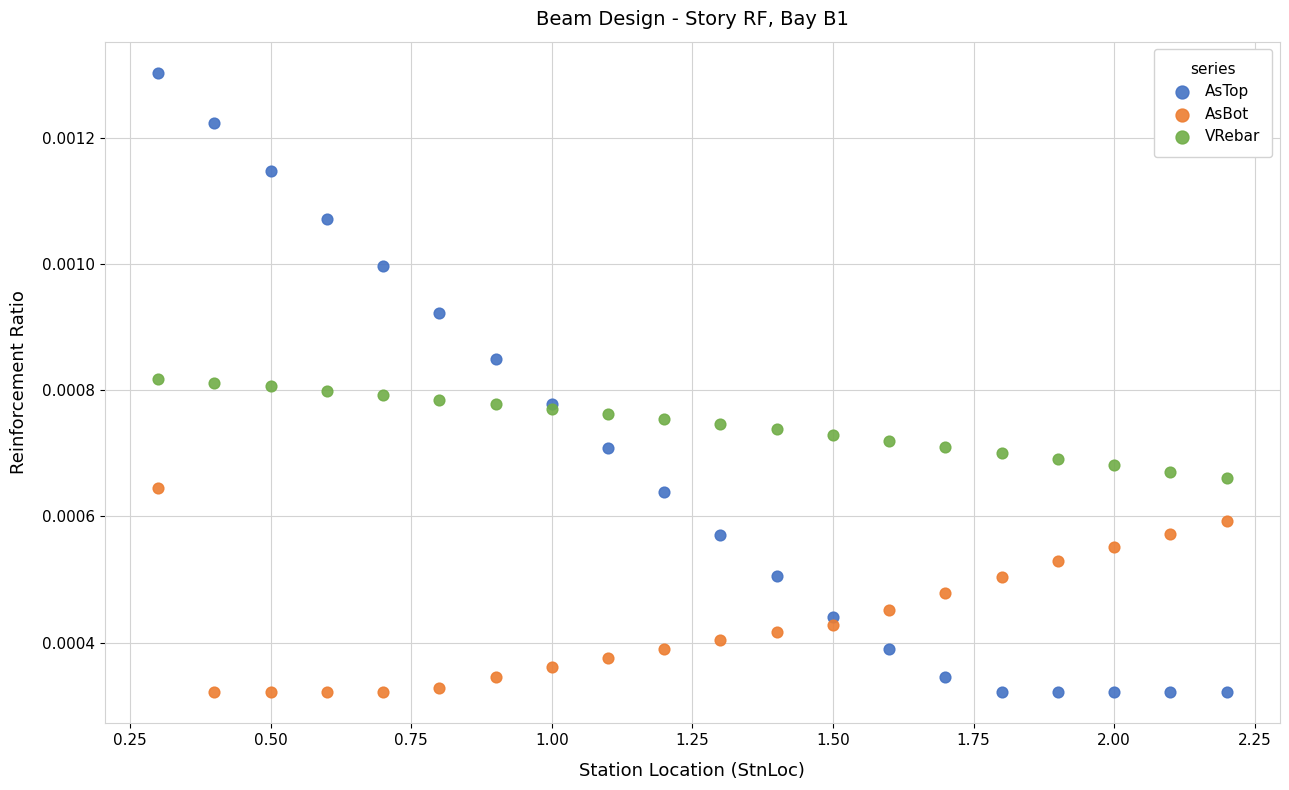

Which series has the largest Y range (max minus min)?

AsTop